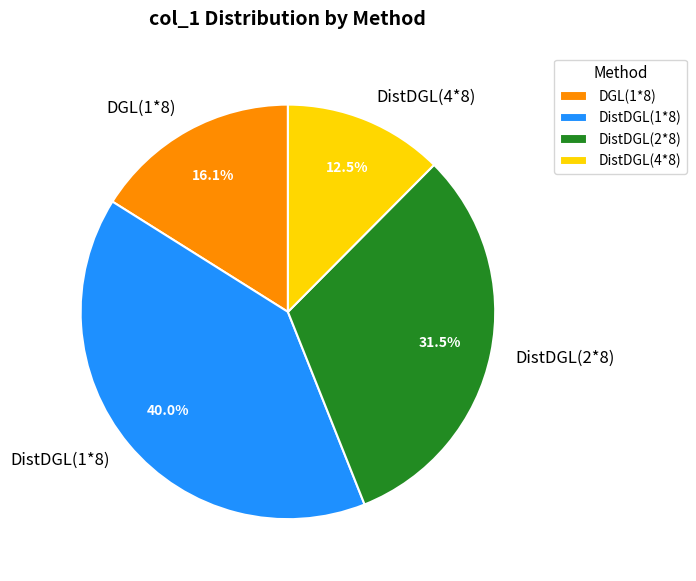

Combined, do DistDGL(2*8) and DGL(1*8) account for over 50%?

No